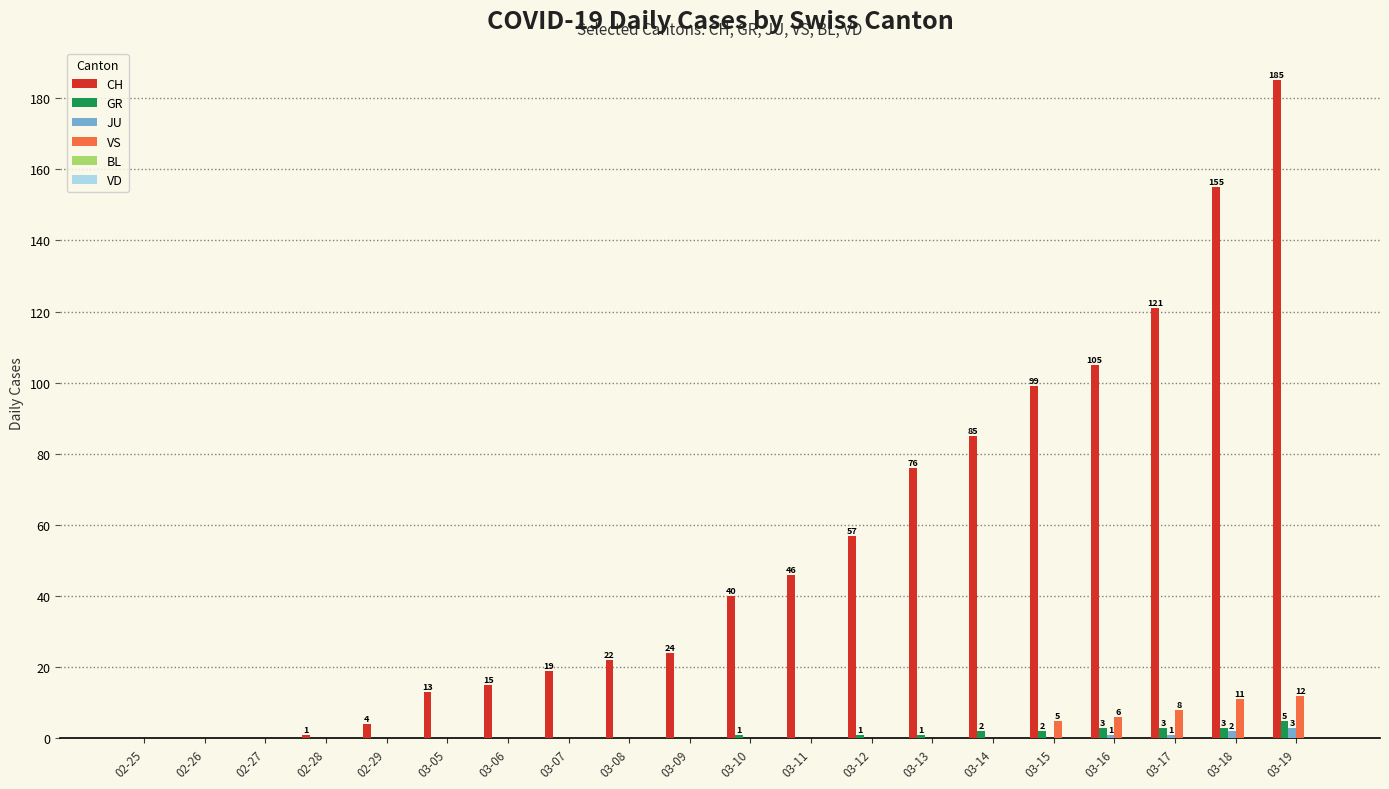

Between 03-07 and 03-17, which series saw the biggest shift?

CH